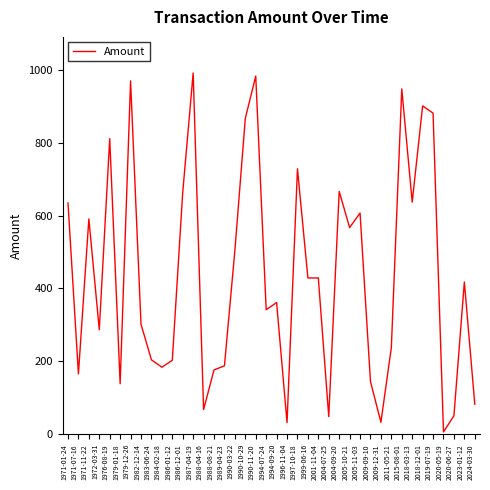

The value at 1994-09-20 is 623.5. True or false?

False